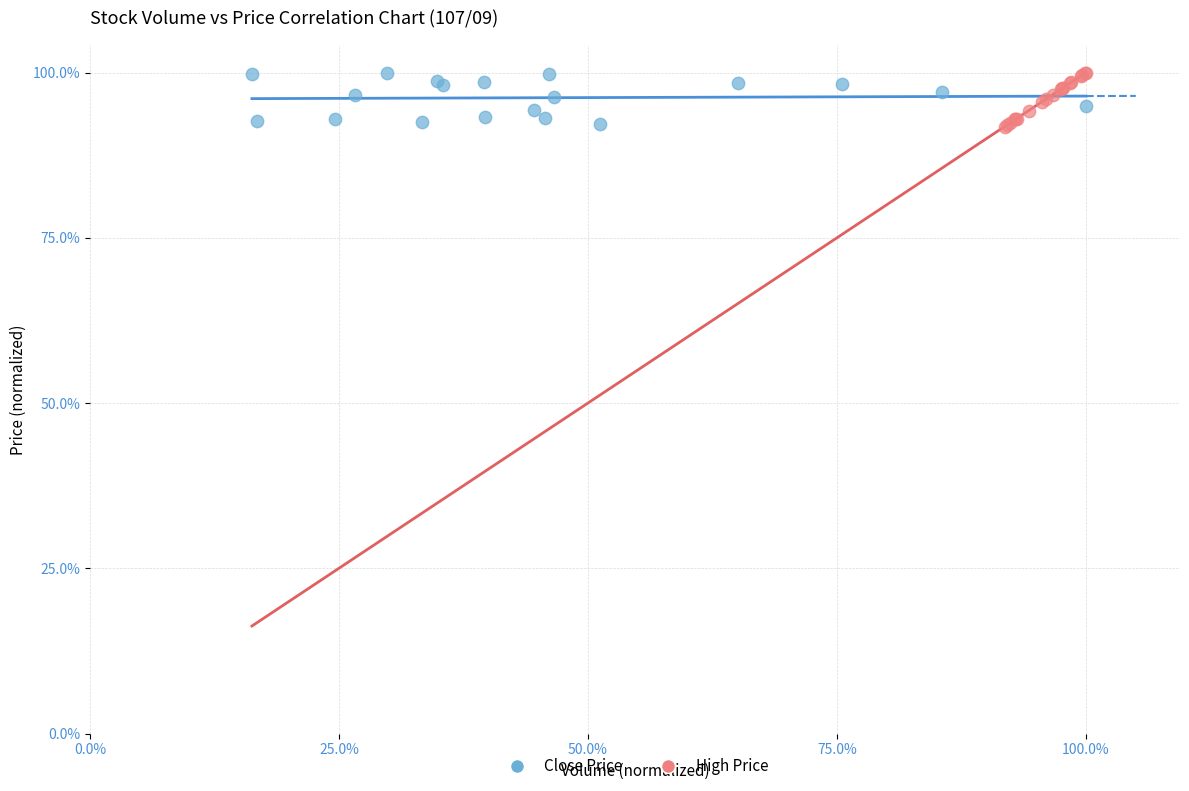

What are all the series names shown in the legend?

Close Price, High Price